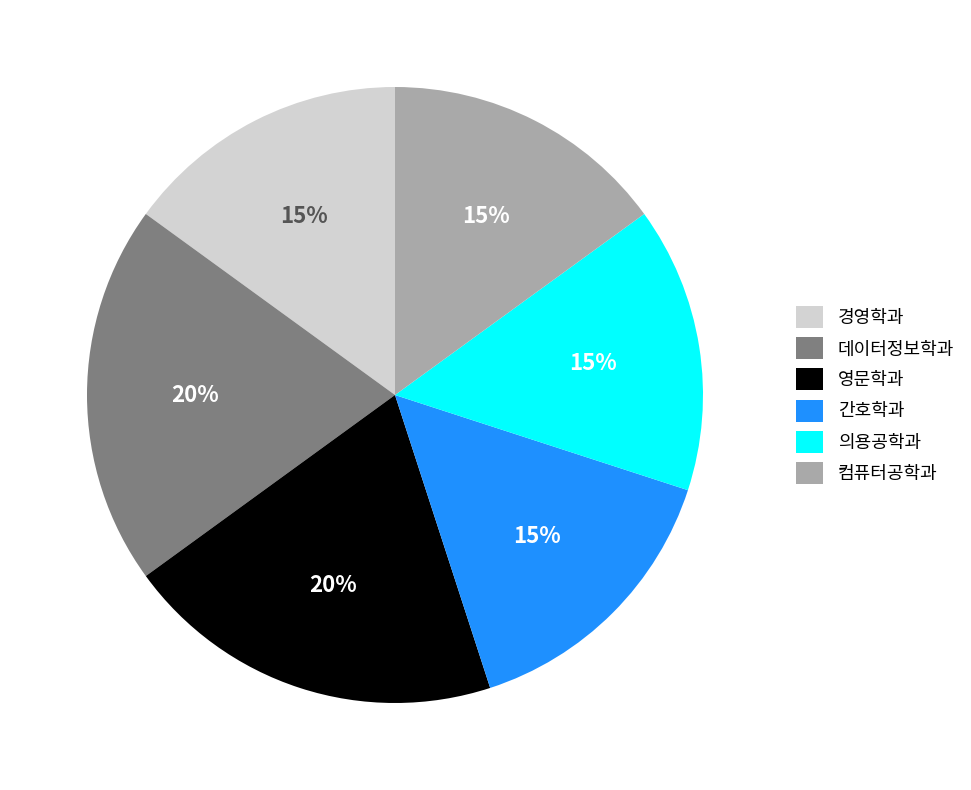

The 데이터정보학과 slice represents 20% of the pie. True or false?

True